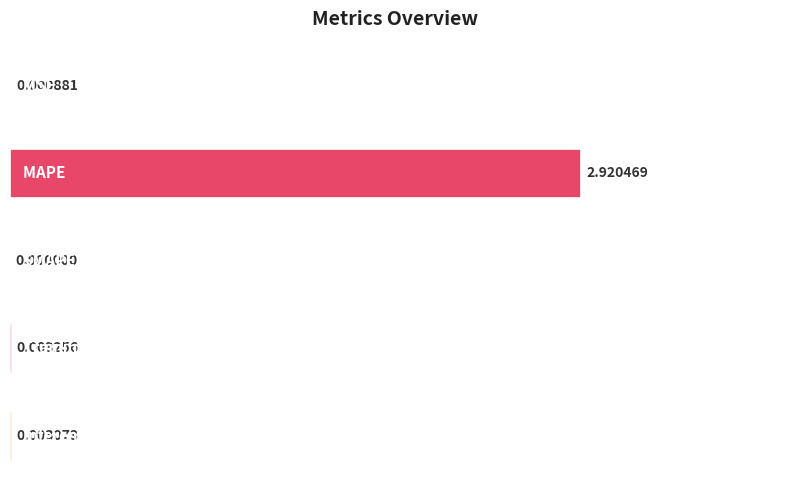

Count the number of values greater than 0.

4